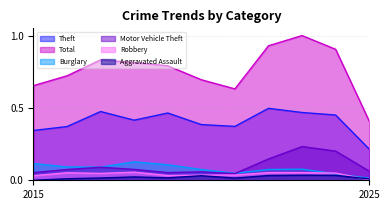

At how many categories does at least one series exceed 0?

11